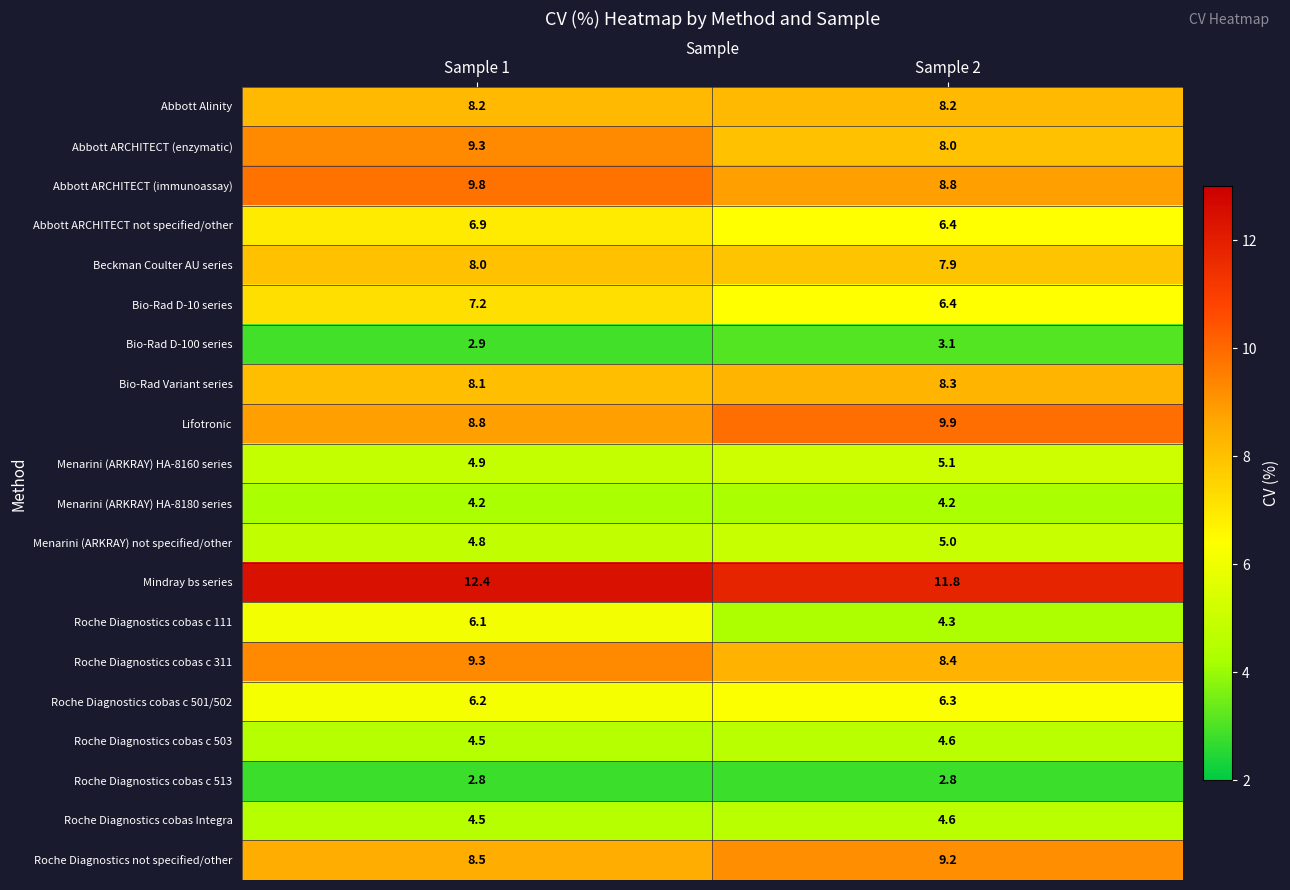

What is the sum of the Bio-Rad D-100 series values at Sample 2 and Sample 1?

6.0